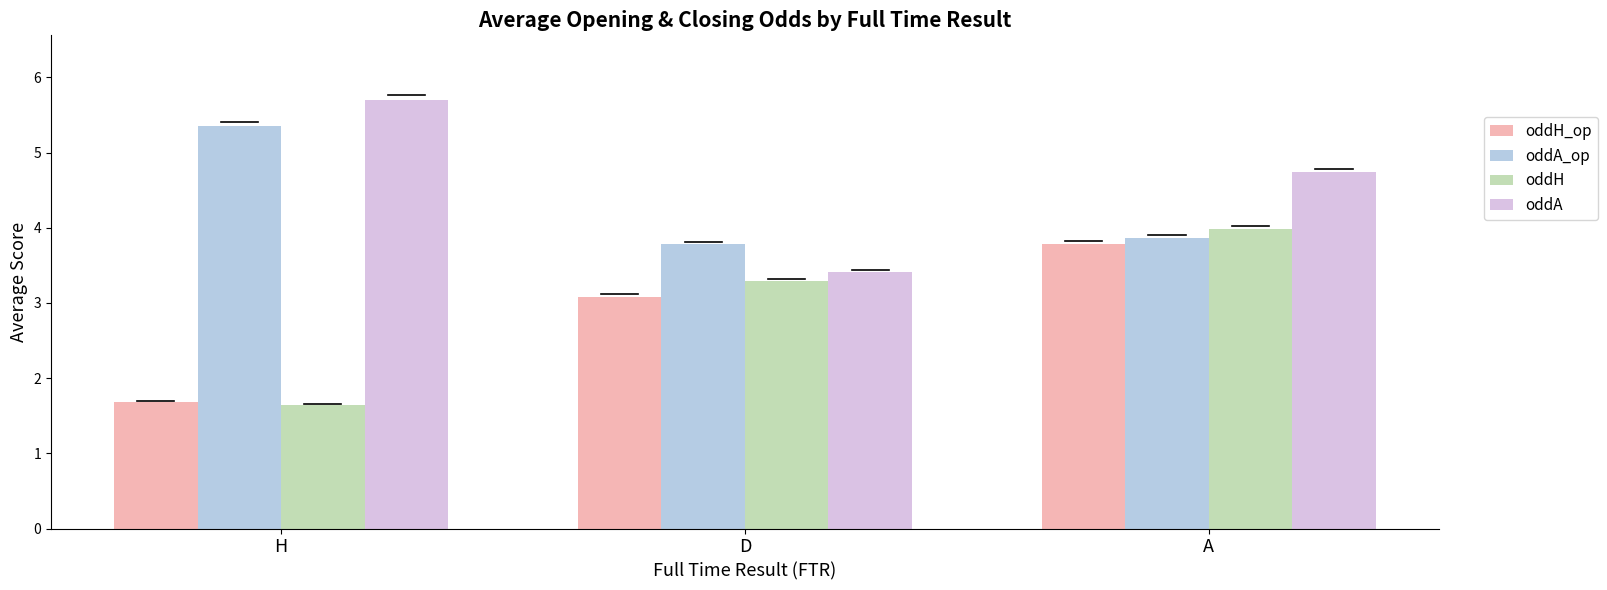

What is the sum of the oddH_op values at H and A?

5.5